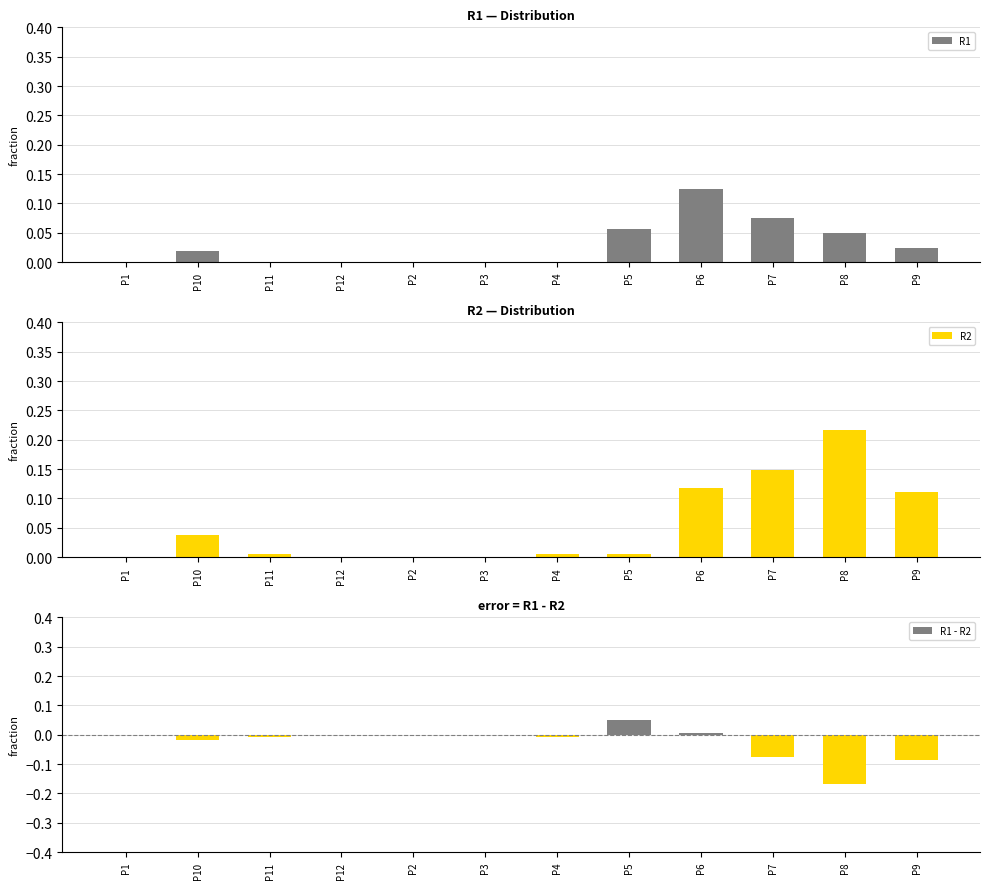

What is the sum of all R2 values?

0.7